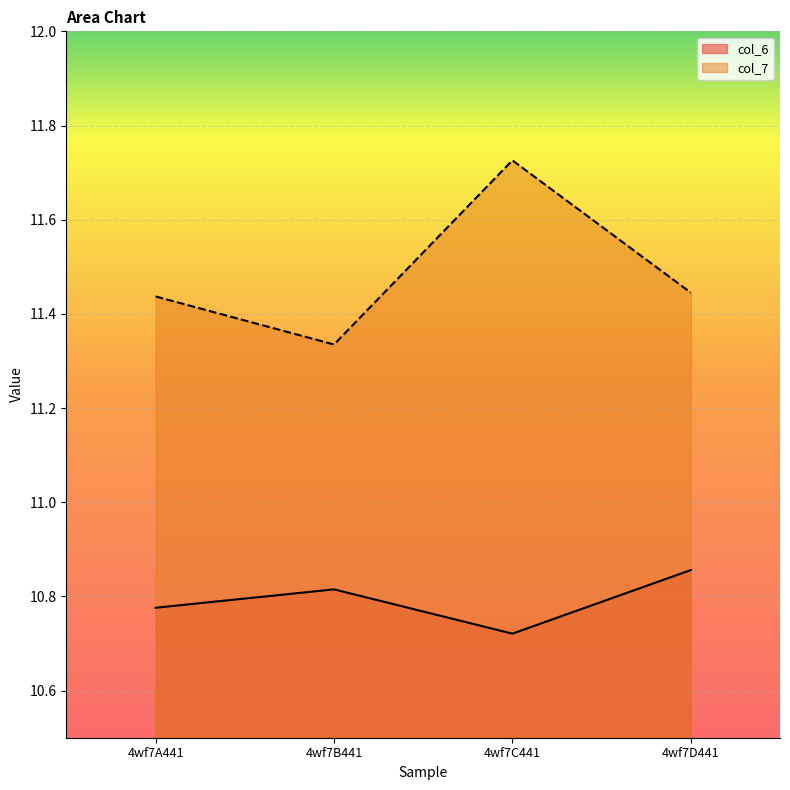

Reading left to right, extract all data points from this chart.

col_6: 4wf7A441=10.8	4wf7B441=10.8	4wf7C441=10.7	4wf7D441=10.9
col_7: 4wf7A441=11.4	4wf7B441=11.3	4wf7C441=11.7	4wf7D441=11.4